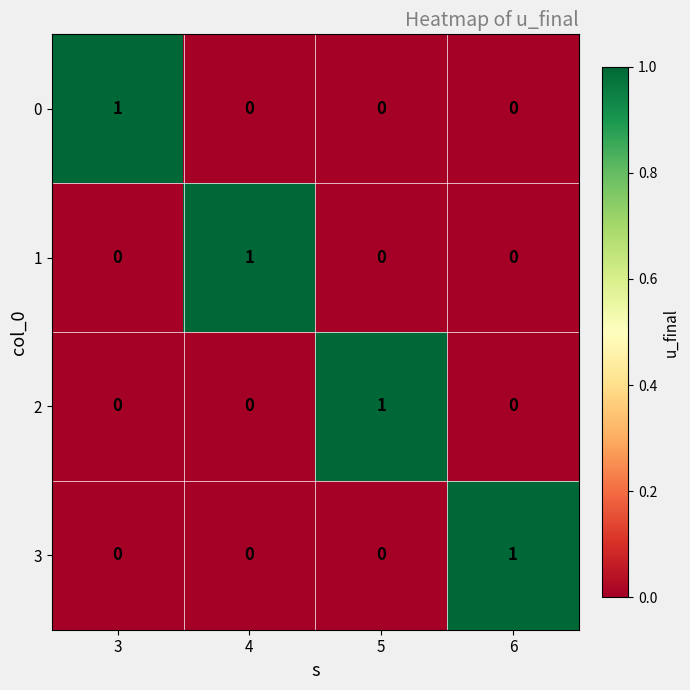

How many categories are shown in the chart?

4